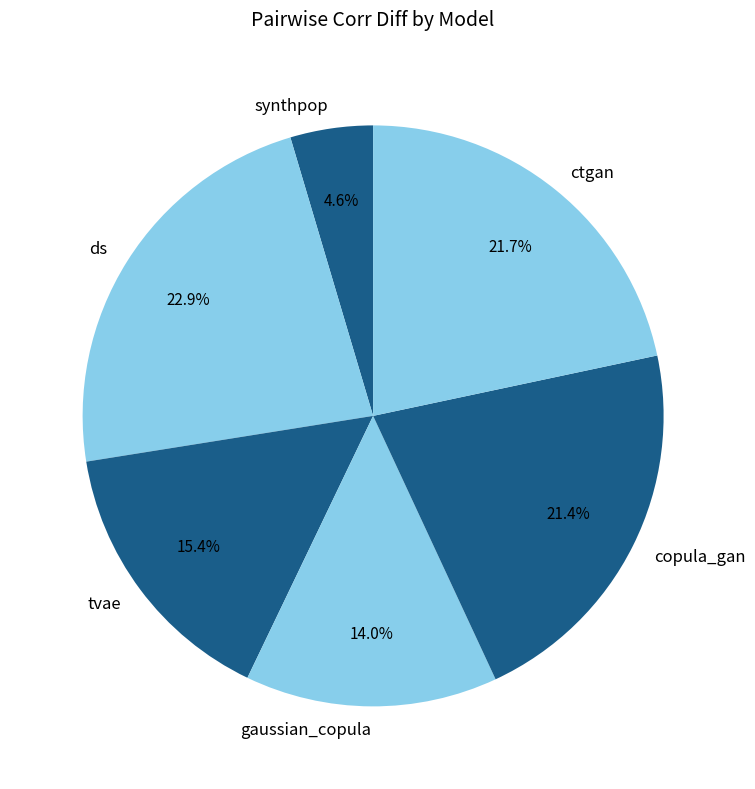

Count the number of slices in the pie.

6